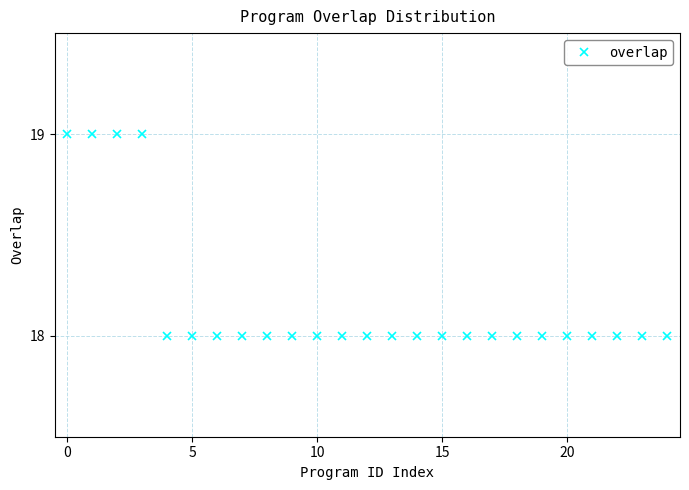

What is the greatest value displayed?

19